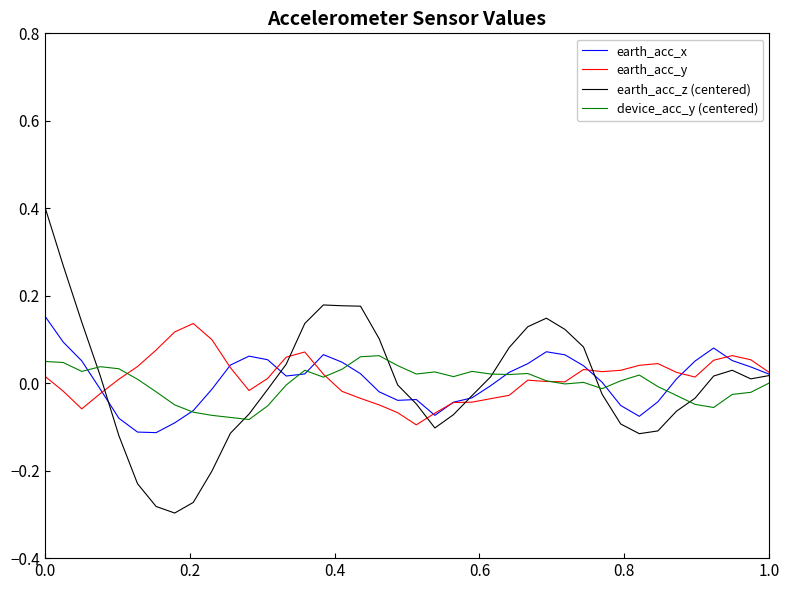

Which series has the largest range (max minus min)?

earth_acc_z (centered)